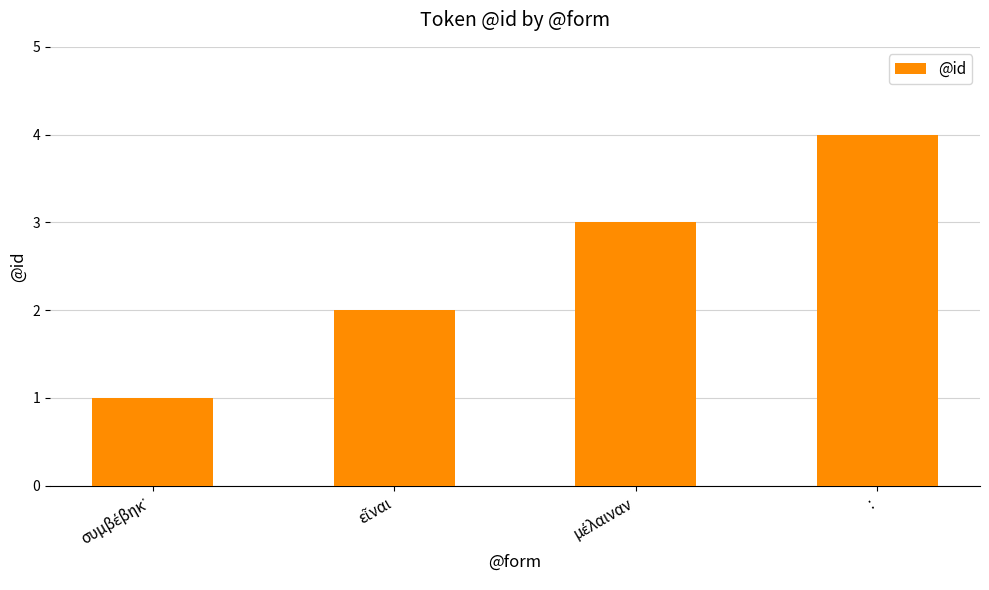

The value at : is 6. True or false?

False